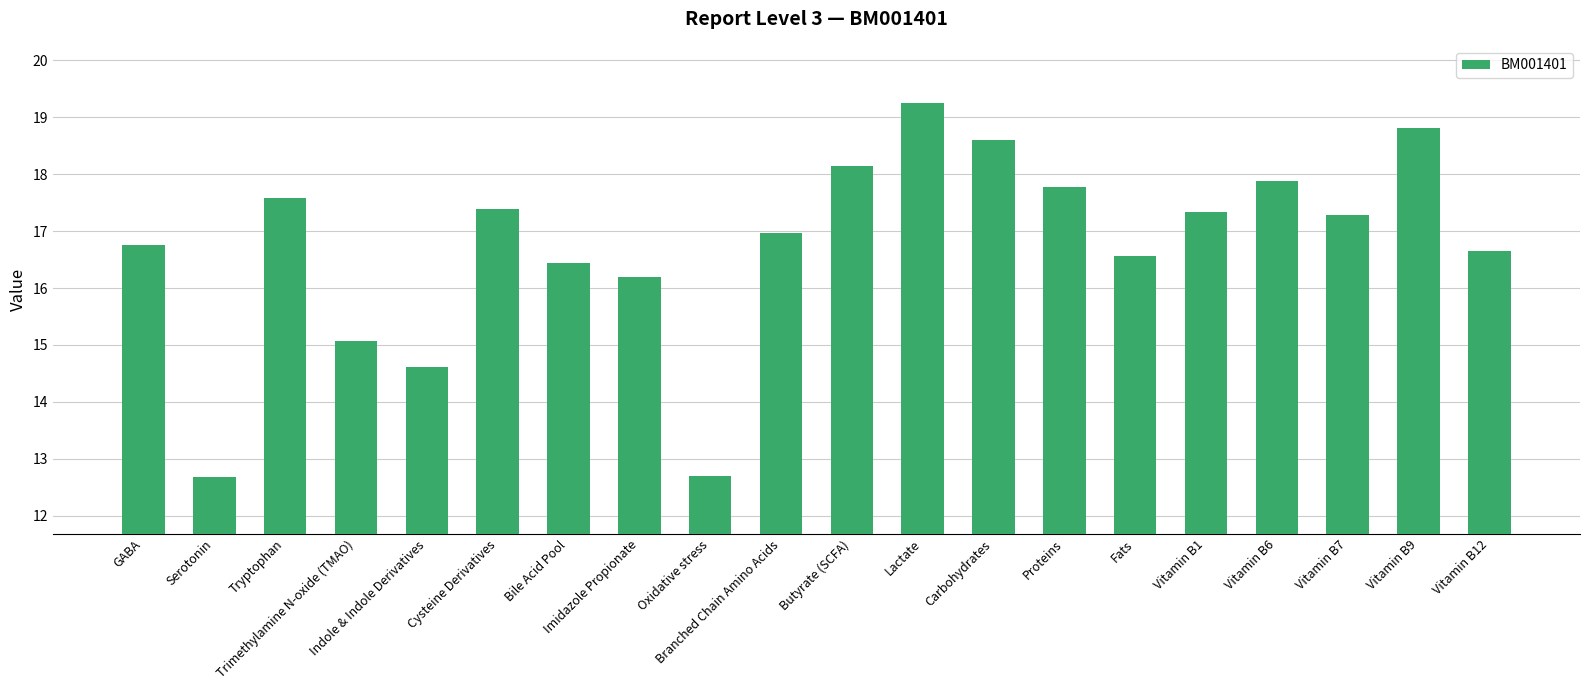

What is the change in value from Butyrate (SCFA) to Carbohydrates?

+0.5